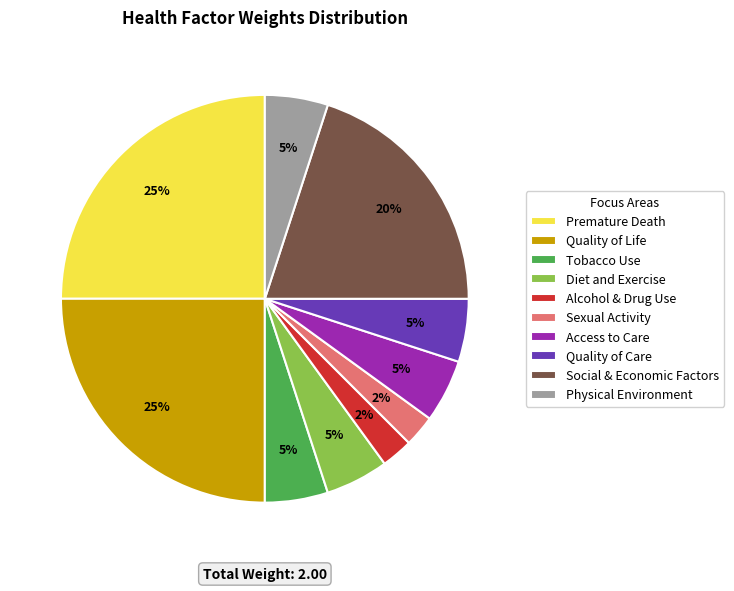

To the nearest percent, what portion does Quality of Care represent?

5%